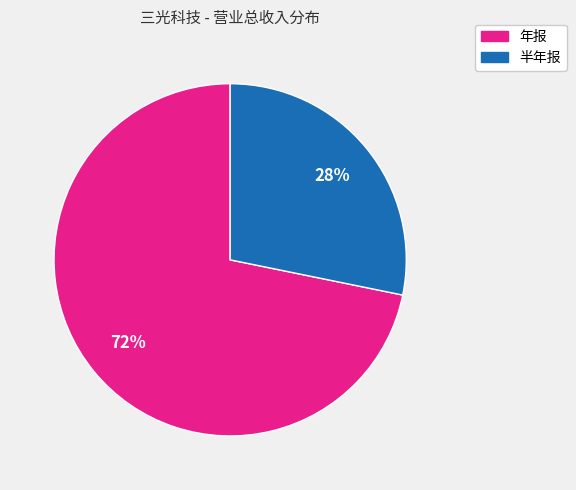

To the nearest percent, what is the average slice percentage?

50%